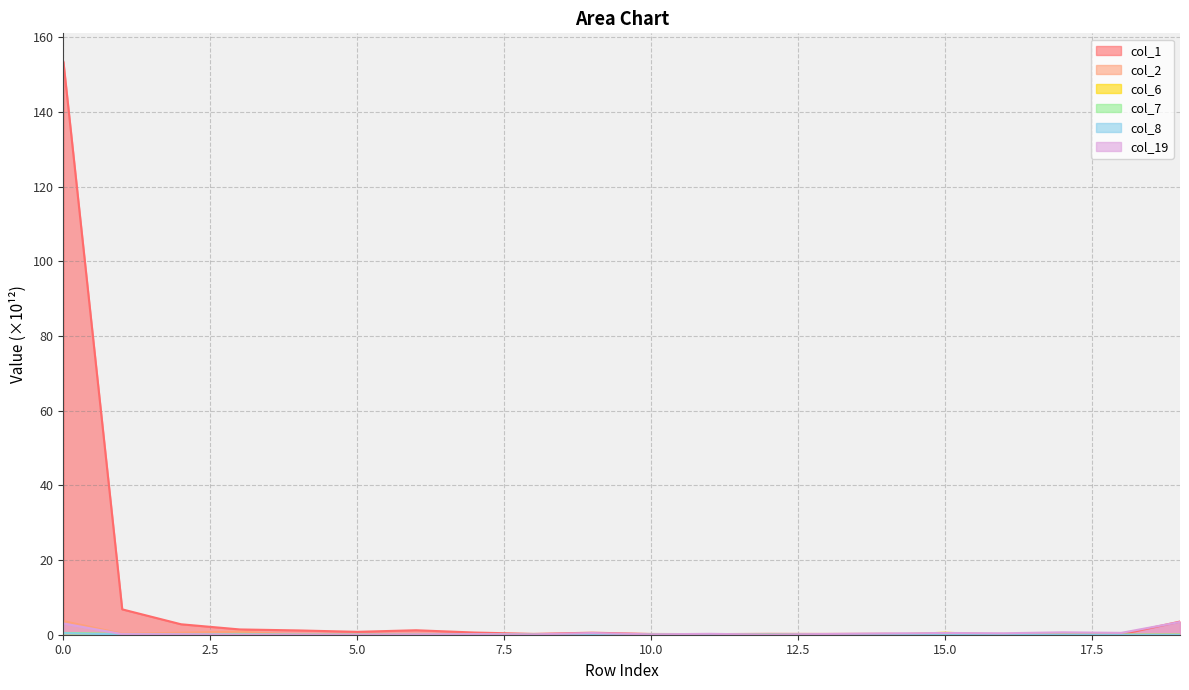

The col_7 series shows 0.1 at 10. True or false?

True